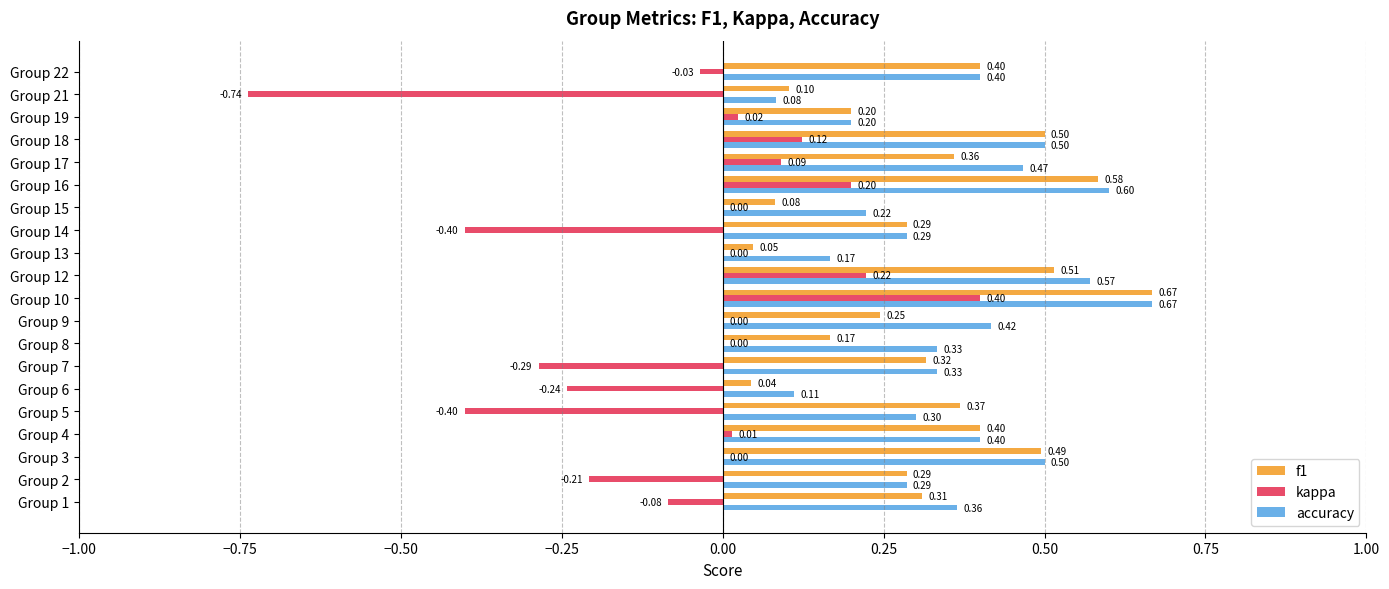

Which series changed the most between Group 5 and Group 10?

kappa